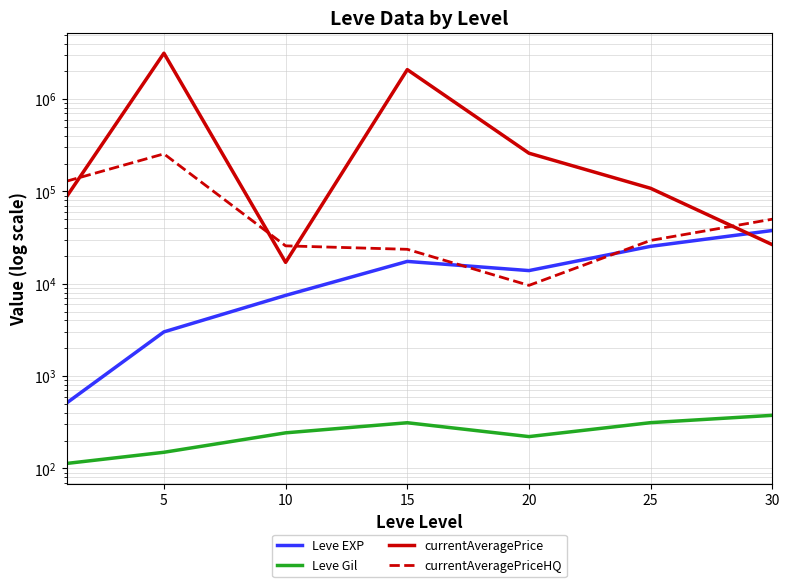

At how many categories does at least one series exceed 2575497?

1